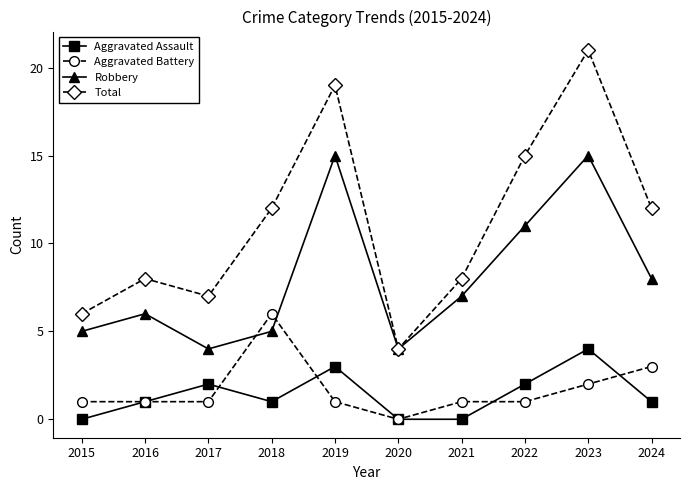

At which label does Robbery first exceed 7?

2019